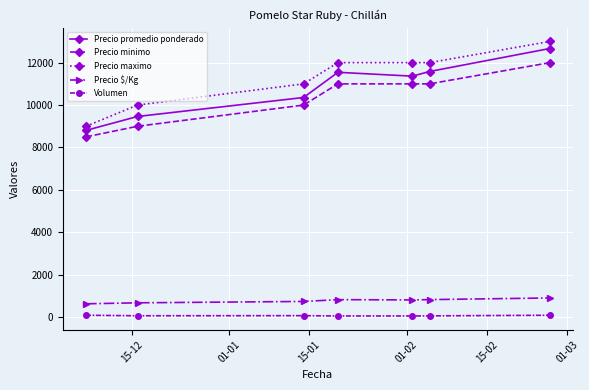

True or false: Precio minimo and Precio $/Kg intersect in this chart.

False